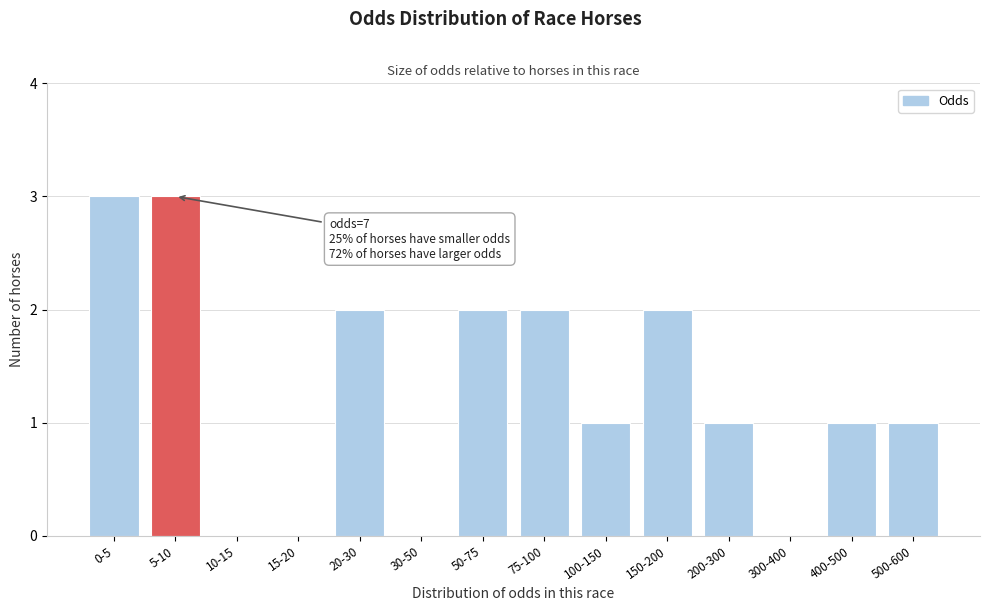

Reading left to right, extract all data points from this chart.

0-5=3	5-10=3	10-15=0	15-20=0	20-30=2	30-50=0	50-75=2	75-100=2	100-150=1	150-200=2	200-300=1	300-400=0	400-500=1	500-600=1